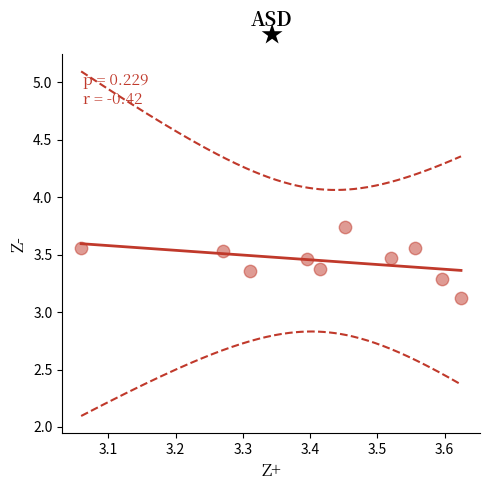

What Y value in the scatter plot is closest to 3?

3.1